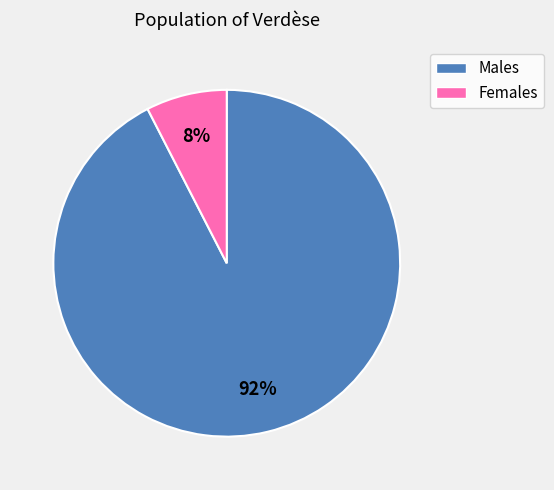

Is there a majority slice in this chart?

Yes